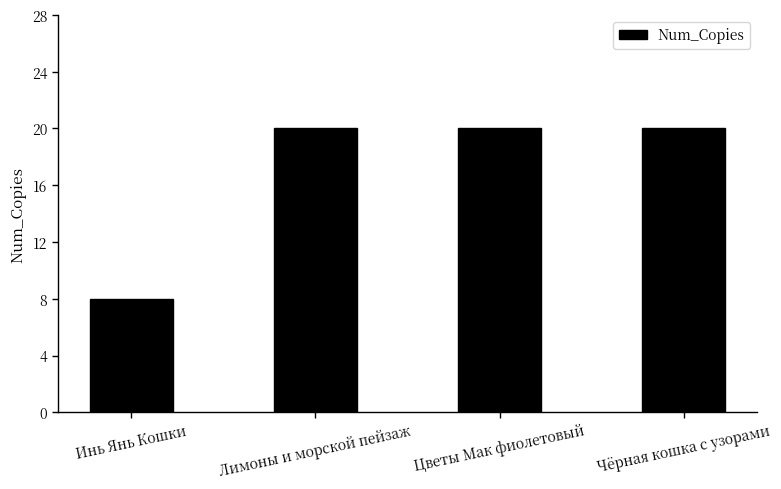

Reading left to right, list all the values displayed in this chart.

8	20	20	20